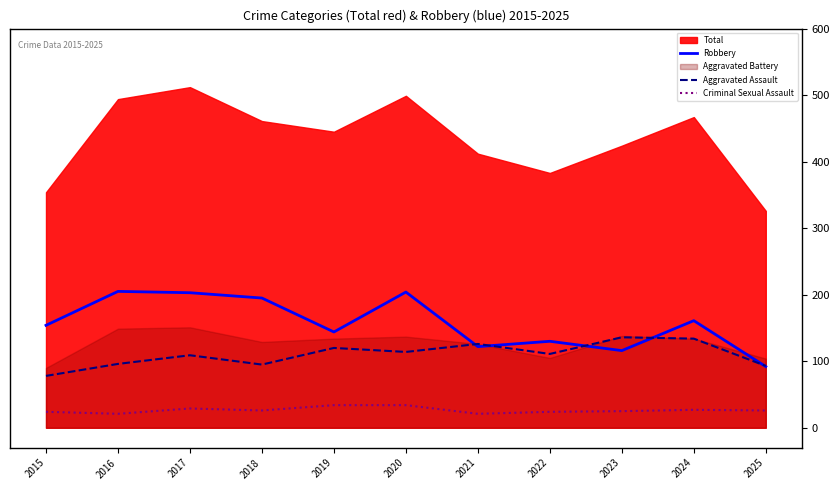

What value does the Aggravated Assault series have at 2020, to the nearest 10?

110